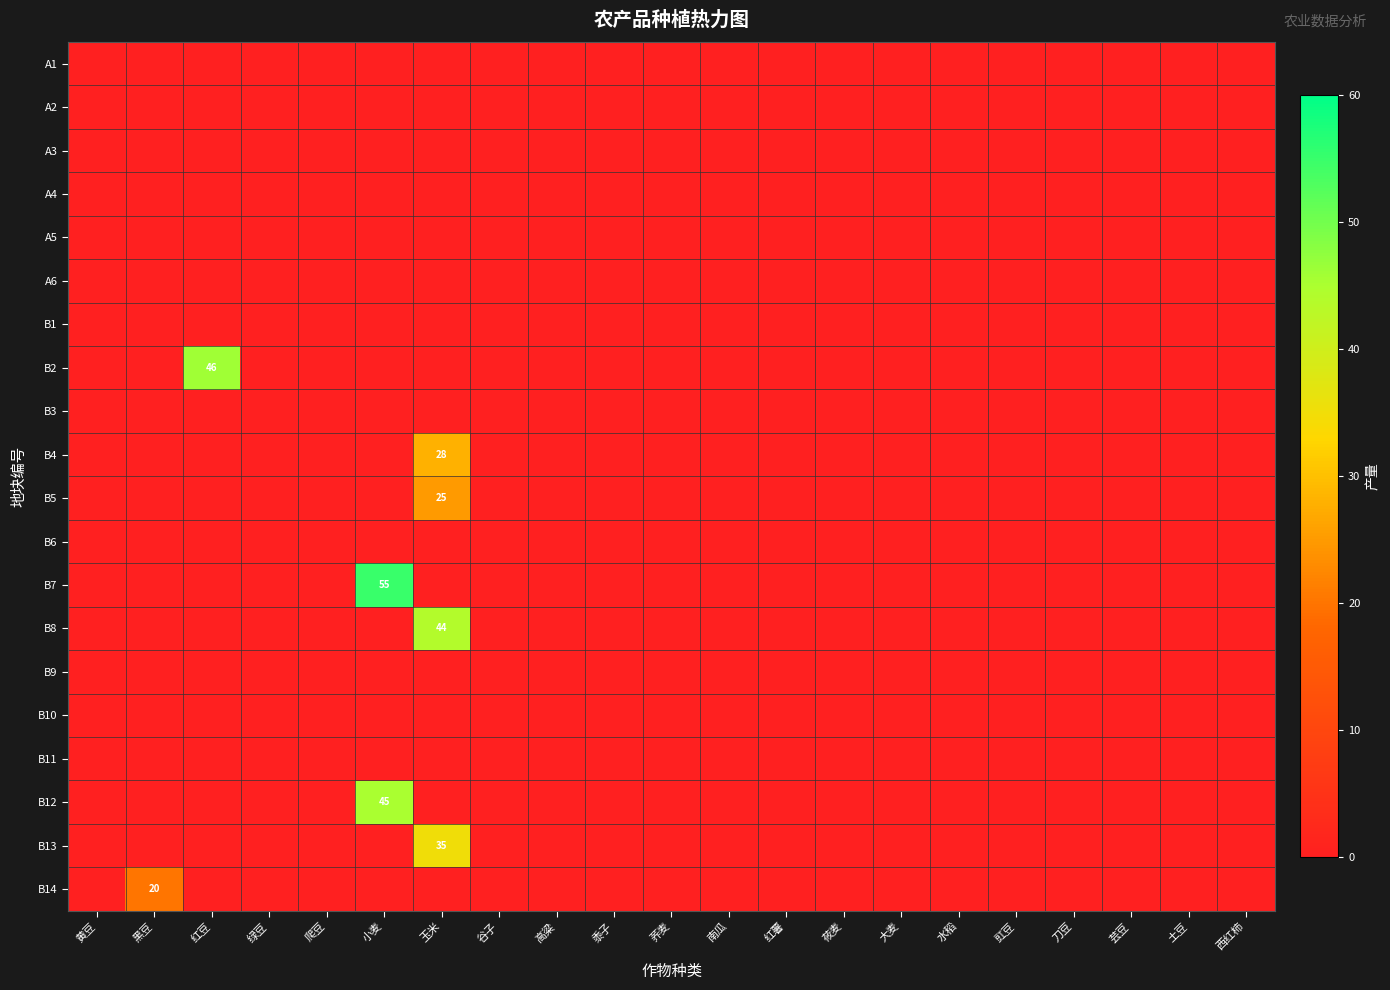

At which category is the sum across all series the highest?

玉米